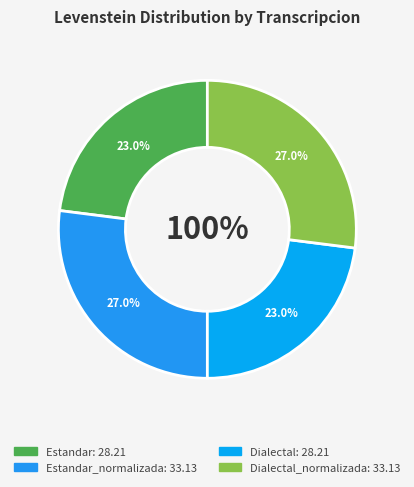

Approximately how many times larger is the value at Estandar_normalizada compared to Dialectal_normalizada?

1.0